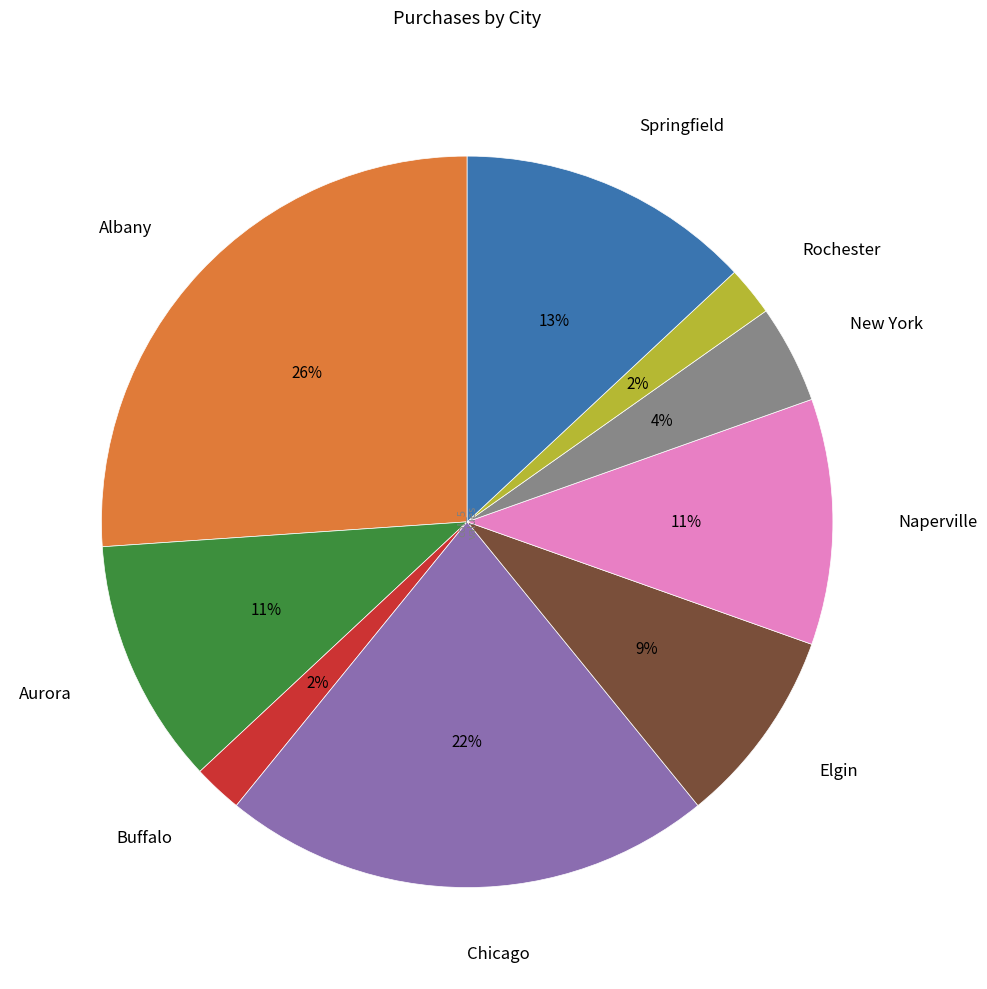

Between Aurora and Springfield, which is larger?

Springfield